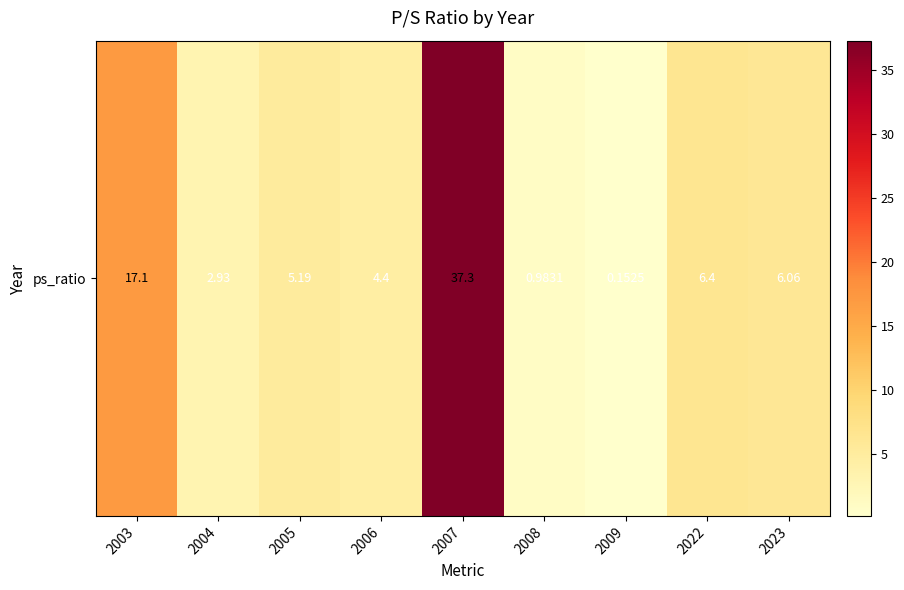

What is the average value?

8.9